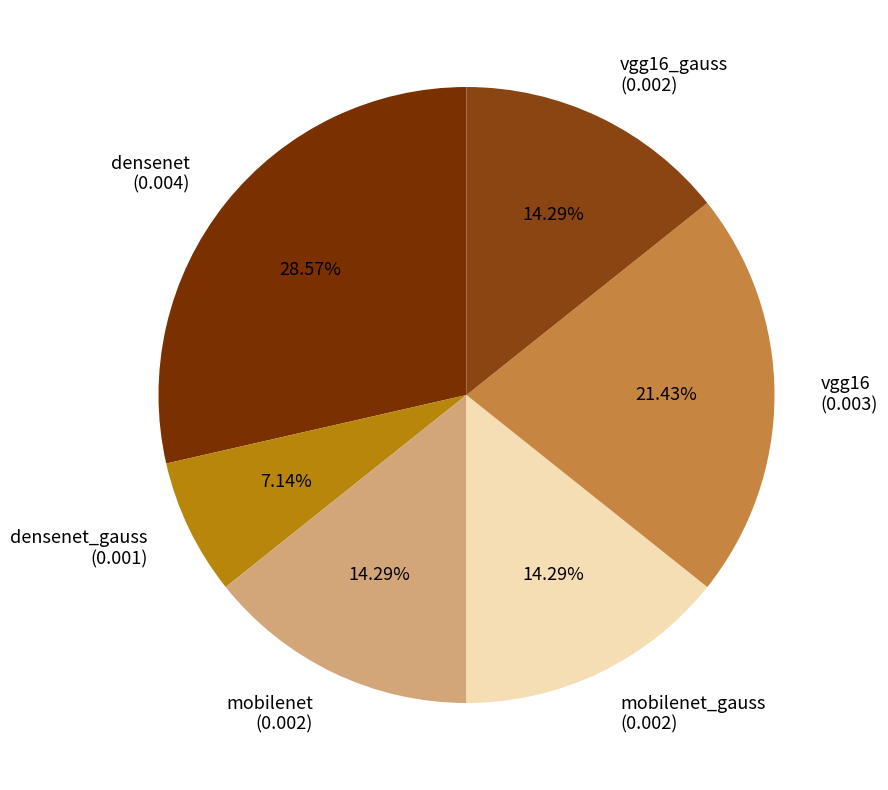

Does densenet (0.004) account for over 50% of the chart?

No